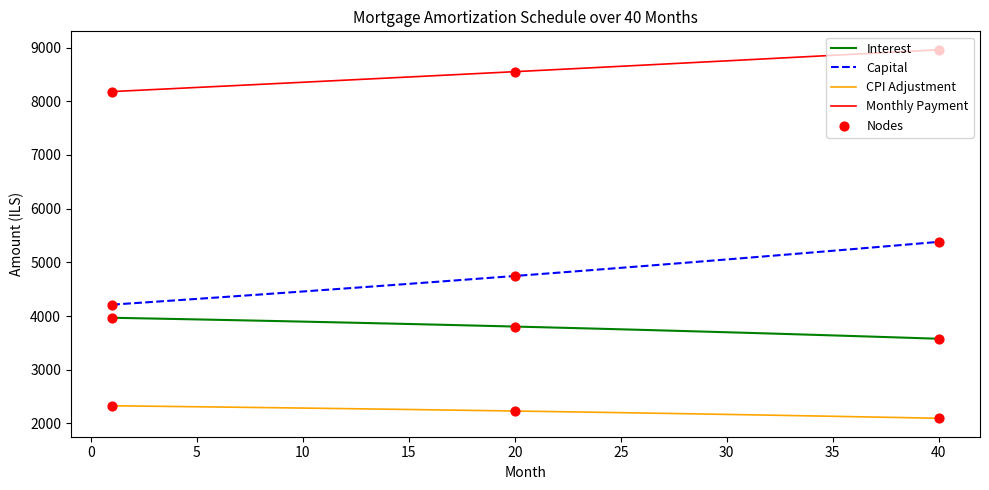

Which series has the largest total across all categories?

Monthly Payment